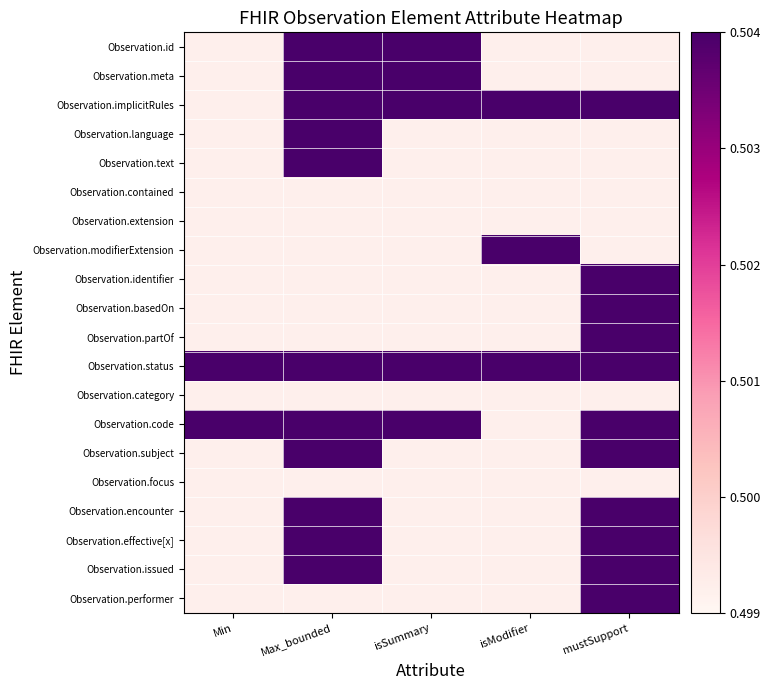

Reading left to right, transcribe all the data shown in this chart.

Observation.id: Min=0.5	Max_bounded=0.5	isSummary=0.5	isModifier=0.5	mustSupport=0.5
Observation.meta: Min=0.5	Max_bounded=0.5	isSummary=0.5	isModifier=0.5	mustSupport=0.5
Observation.implicitRules: Min=0.5	Max_bounded=0.5	isSummary=0.5	isModifier=0.5	mustSupport=0.5
Observation.language: Min=0.5	Max_bounded=0.5	isSummary=0.5	isModifier=0.5	mustSupport=0.5
Observation.text: Min=0.5	Max_bounded=0.5	isSummary=0.5	isModifier=0.5	mustSupport=0.5
Observation.contained: Min=0.5	Max_bounded=0.5	isSummary=0.5	isModifier=0.5	mustSupport=0.5
Observation.extension: Min=0.5	Max_bounded=0.5	isSummary=0.5	isModifier=0.5	mustSupport=0.5
Observation.modifierExtension: Min=0.5	Max_bounded=0.5	isSummary=0.5	isModifier=0.5	mustSupport=0.5
Observation.identifier: Min=0.5	Max_bounded=0.5	isSummary=0.5	isModifier=0.5	mustSupport=0.5
Observation.basedOn: Min=0.5	Max_bounded=0.5	isSummary=0.5	isModifier=0.5	mustSupport=0.5
Observation.partOf: Min=0.5	Max_bounded=0.5	isSummary=0.5	isModifier=0.5	mustSupport=0.5
Observation.status: Min=0.5	Max_bounded=0.5	isSummary=0.5	isModifier=0.5	mustSupport=0.5
Observation.category: Min=0.5	Max_bounded=0.5	isSummary=0.5	isModifier=0.5	mustSupport=0.5
Observation.code: Min=0.5	Max_bounded=0.5	isSummary=0.5	isModifier=0.5	mustSupport=0.5
Observation.subject: Min=0.5	Max_bounded=0.5	isSummary=0.5	isModifier=0.5	mustSupport=0.5
Observation.focus: Min=0.5	Max_bounded=0.5	isSummary=0.5	isModifier=0.5	mustSupport=0.5
Observation.encounter: Min=0.5	Max_bounded=0.5	isSummary=0.5	isModifier=0.5	mustSupport=0.5
Observation.effective[x]: Min=0.5	Max_bounded=0.5	isSummary=0.5	isModifier=0.5	mustSupport=0.5
Observation.issued: Min=0.5	Max_bounded=0.5	isSummary=0.5	isModifier=0.5	mustSupport=0.5
Observation.performer: Min=0.5	Max_bounded=0.5	isSummary=0.5	isModifier=0.5	mustSupport=0.5